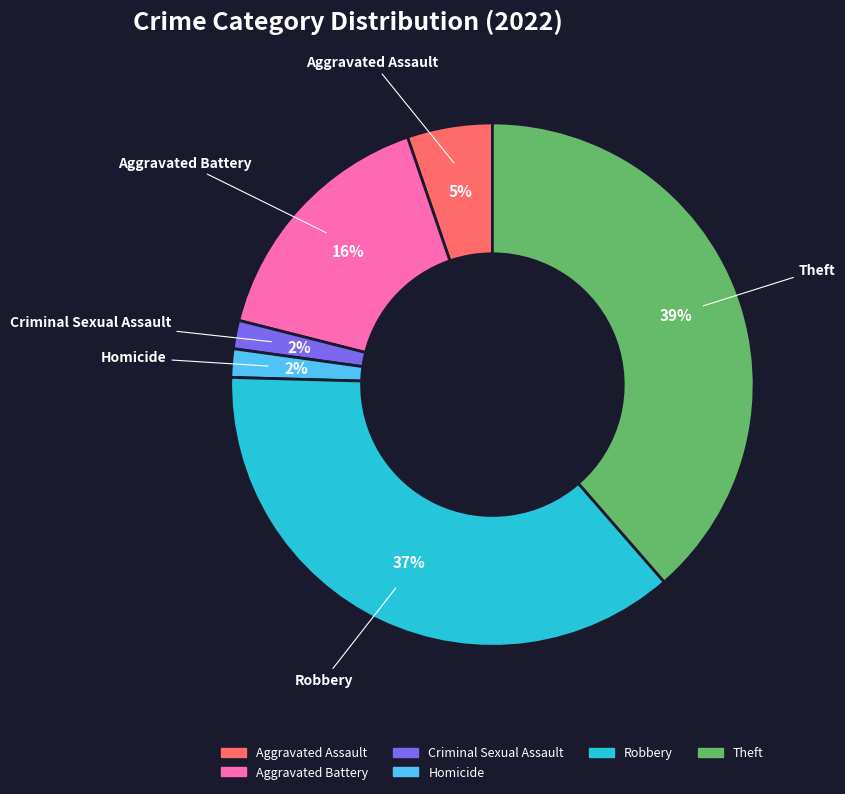

To the nearest percent, what is the difference between the largest and smallest slice percentages?

37%